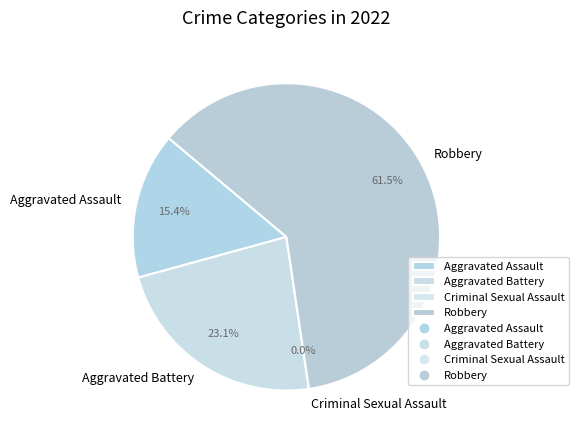

To the nearest percent, what percentage of the pie is Robbery?

62%